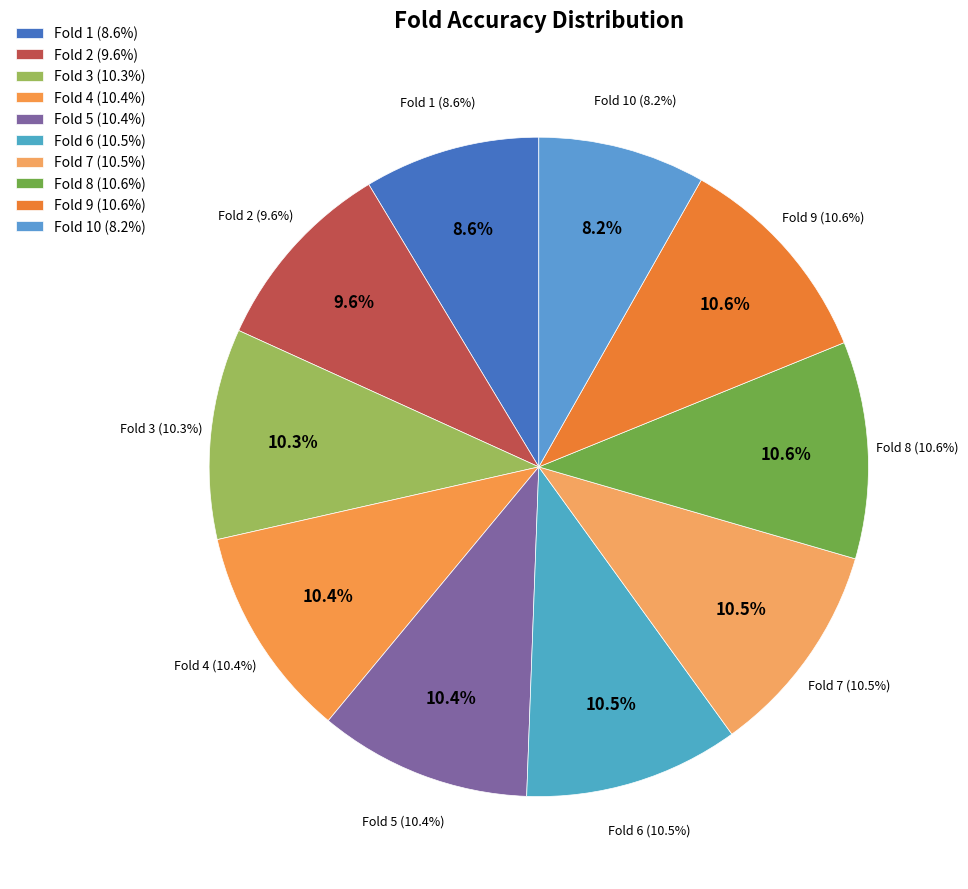

Is there any slice that represents more than half of the pie?

No